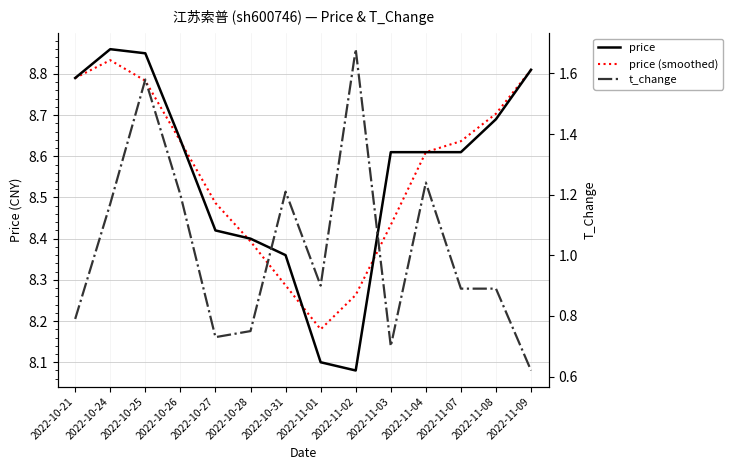

What is the difference between the highest and lowest values at 2022-11-02?

6.6